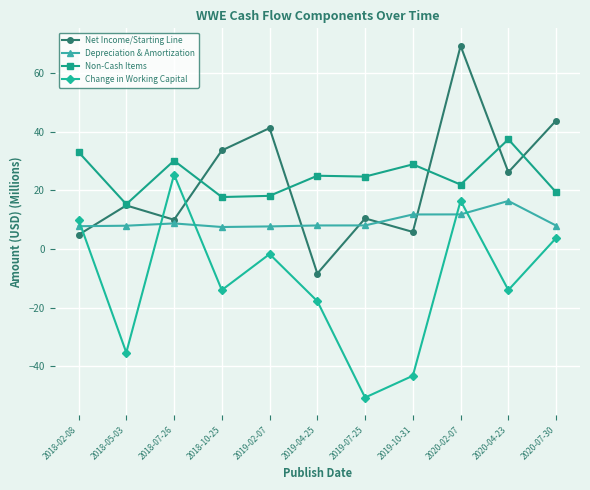

Between 2019-10-31 and 2020-07-30, which series saw the biggest shift?

Change in Working Capital